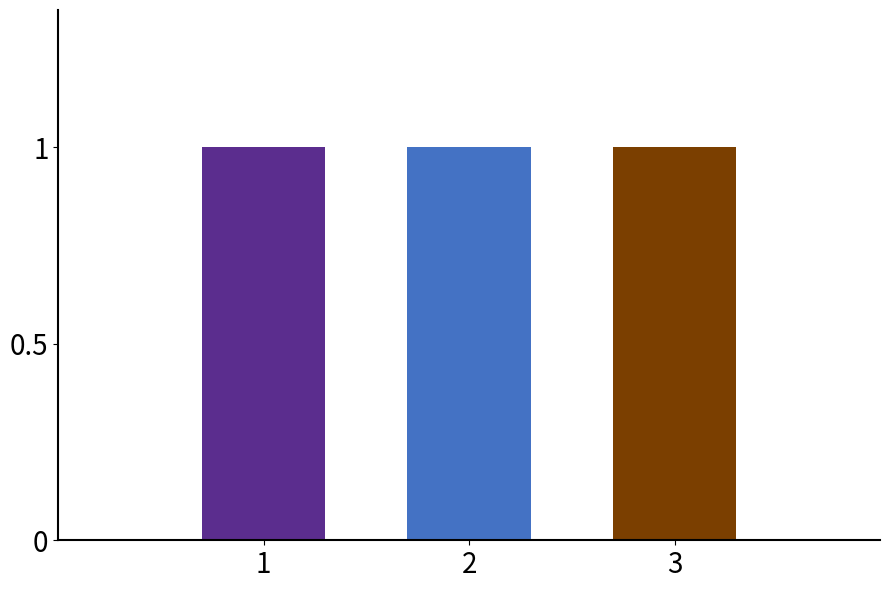

Does the chart contain any negative values?

No